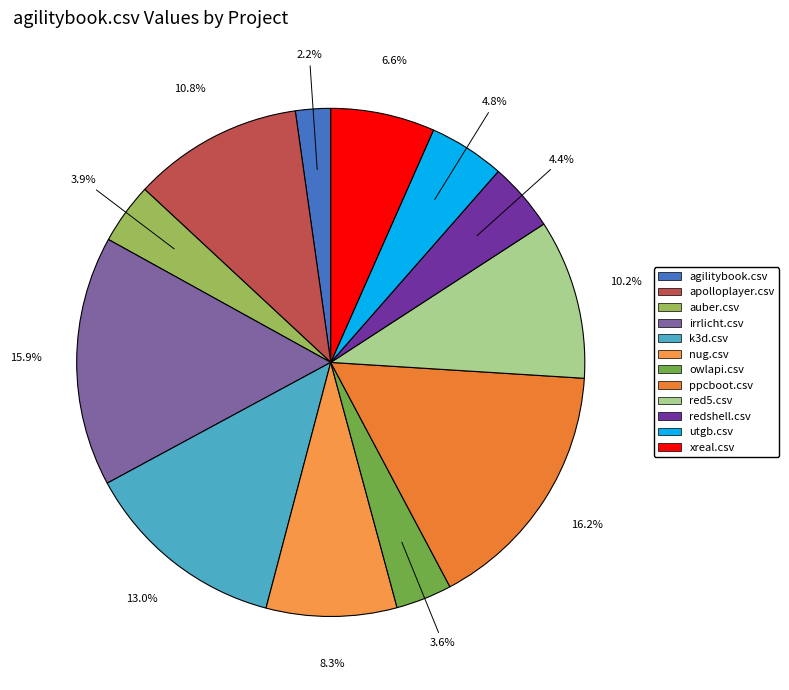

Is the sum of agilitybook.csv and owlapi.csv greater than half?

No